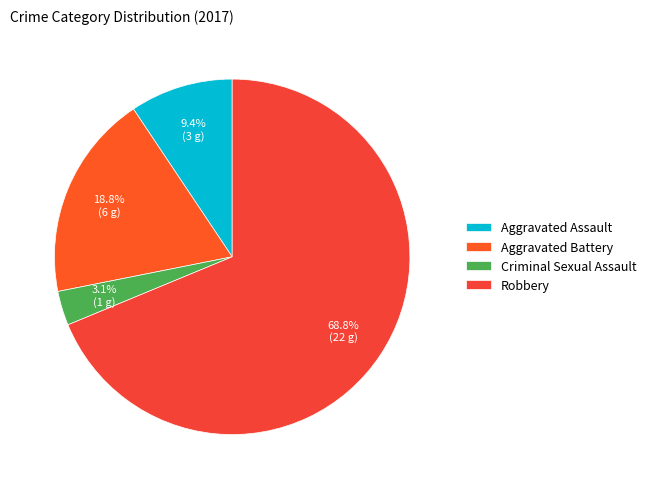

To the nearest percent, what is the combined percentage of Robbery and Criminal Sexual Assault?

72%